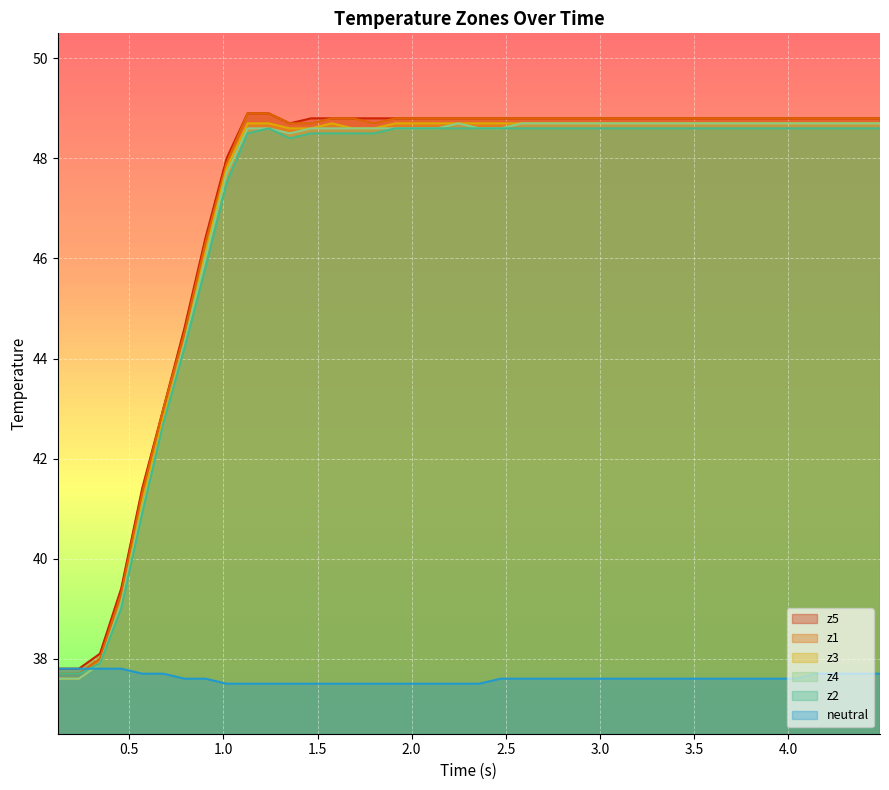

What is the value of the z5 point at the 27th from the left?

48.8